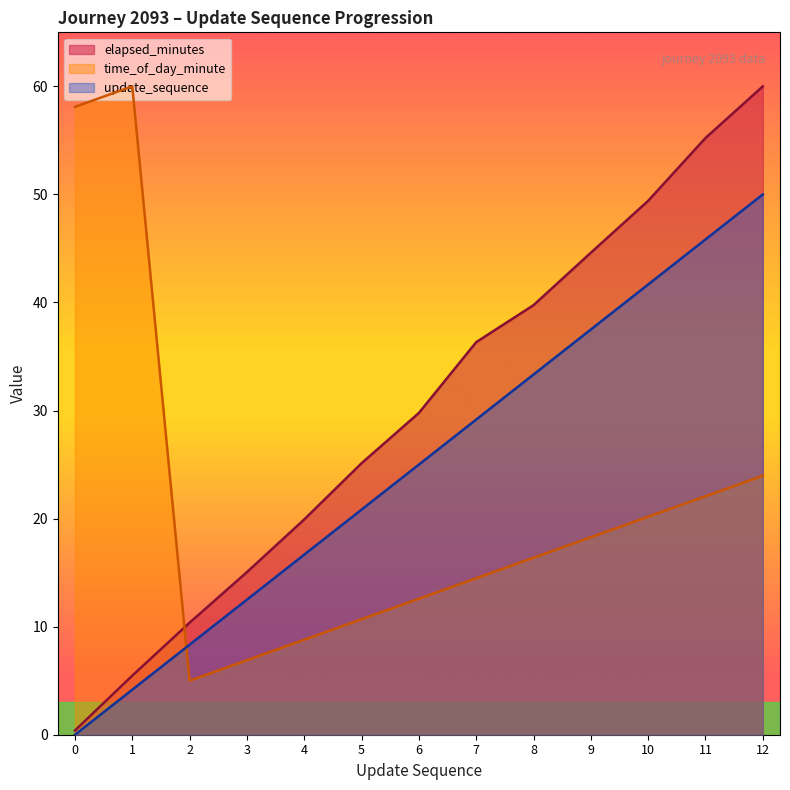

Where is the first local maximum for time_of_day_minute?

1